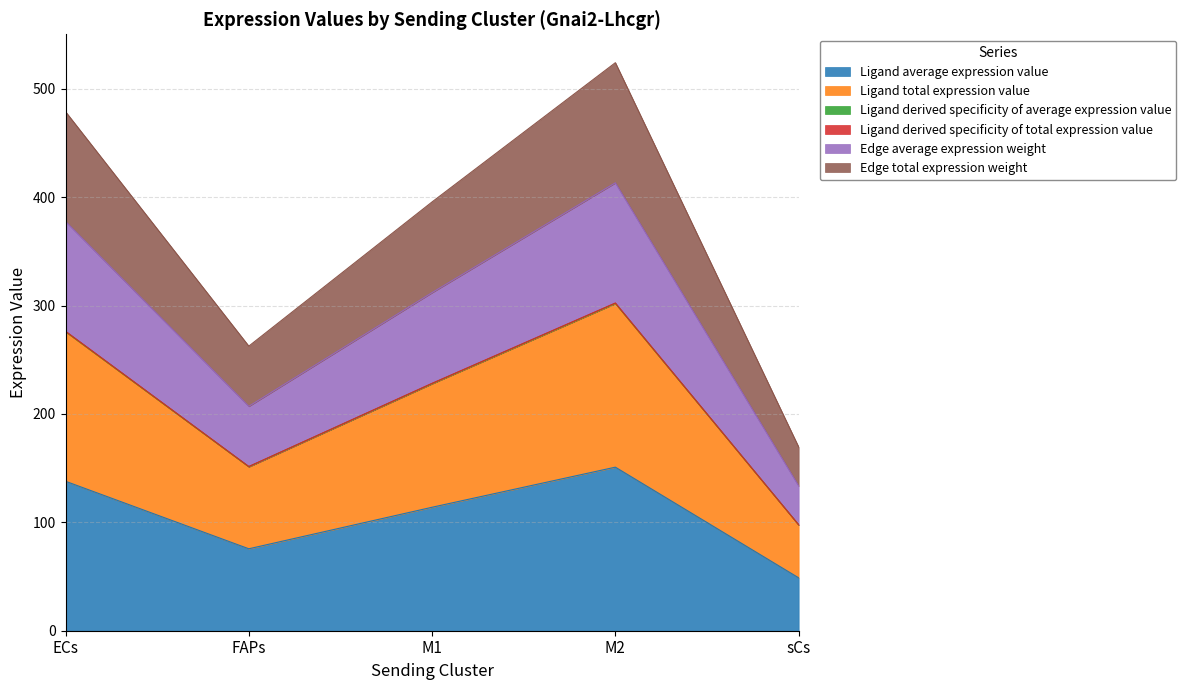

Where does the Edge total expression weight series first go above 228?

ECs